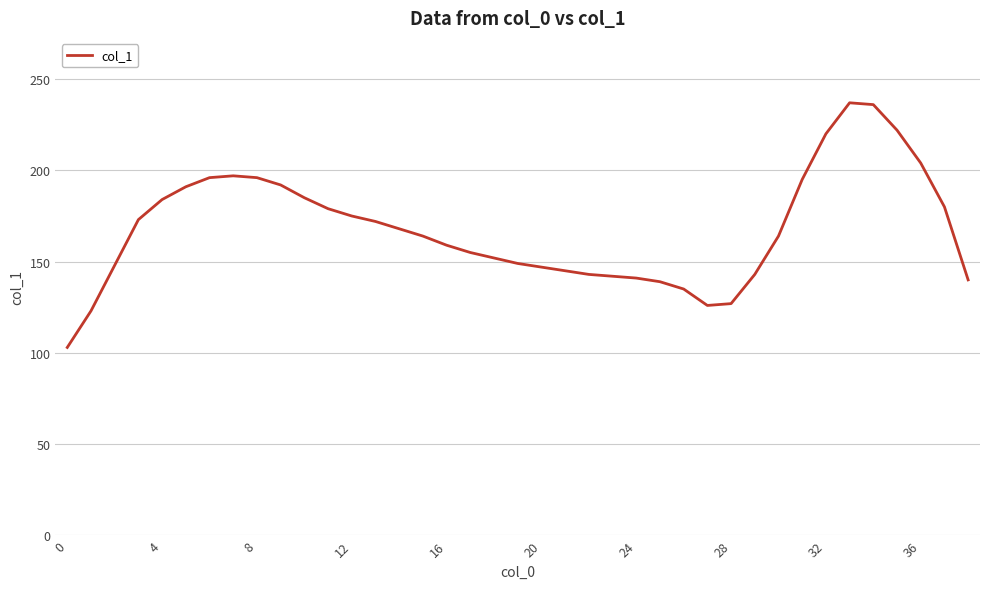

What is the greatest value displayed?

237